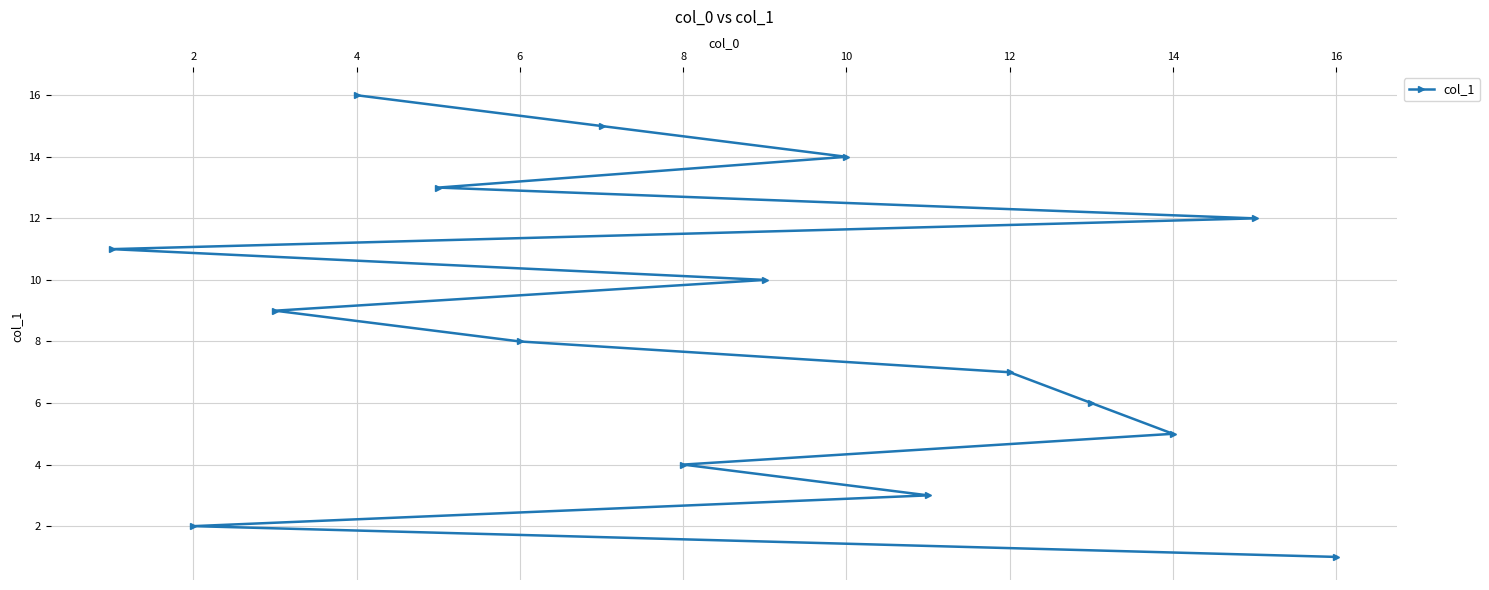

Where is the data nearest to the value 8?

6